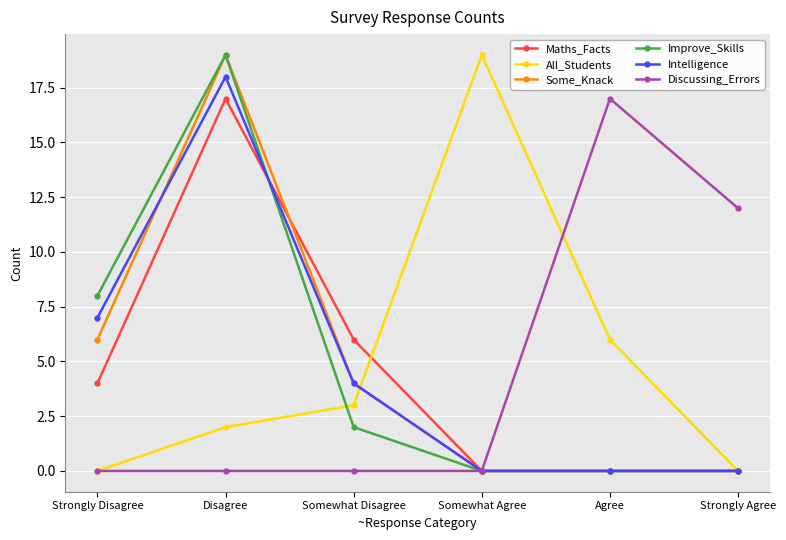

Between Strongly Disagree and Somewhat Agree, which series saw the biggest shift?

All_Students